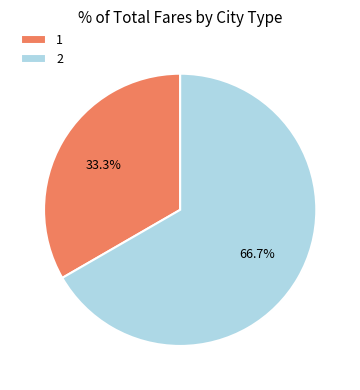

Which category has the smallest portion of the pie?

1